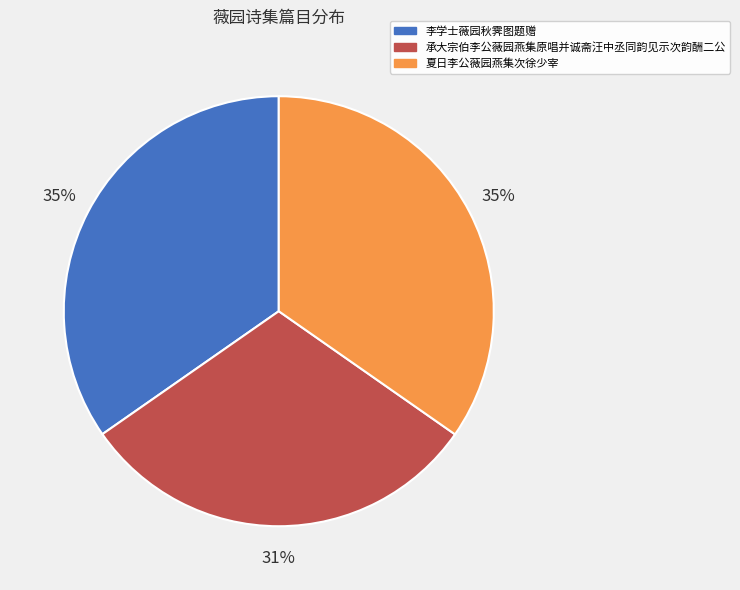

What is the smallest slice in the pie chart?

承大宗伯李公薇园燕集原唱并诚斋汪中丞同韵见示次韵酬二公